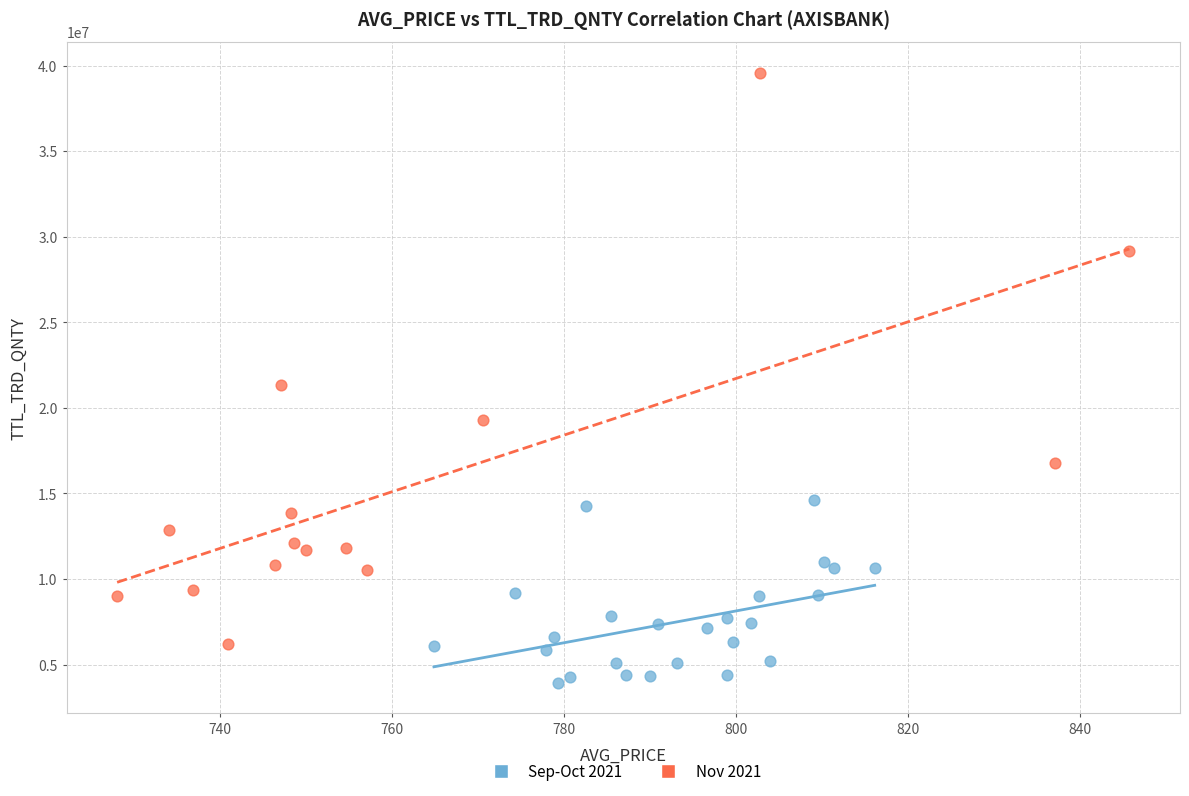

Which series contains the highest Y value?

Nov 2021